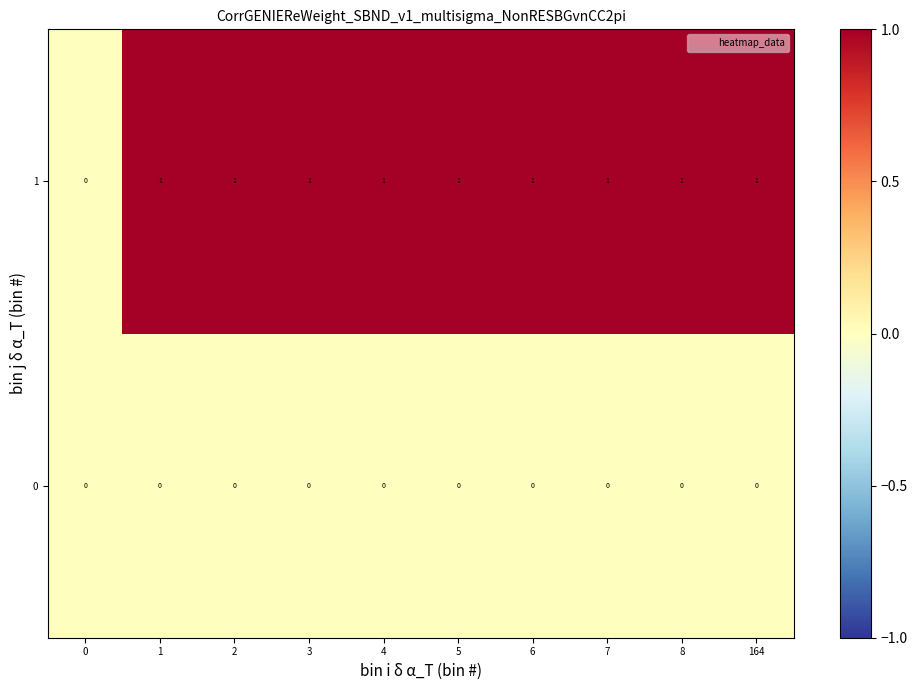

Which series has the largest range (max minus min)?

1